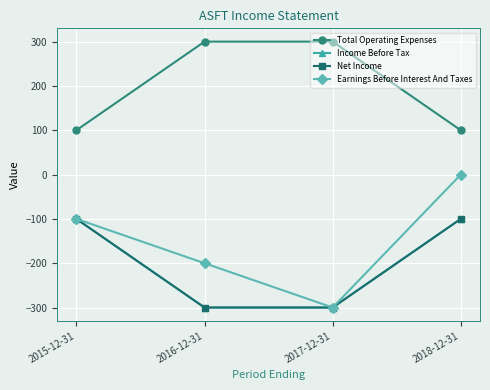

Rank the categories by Total Operating Expenses value from highest to lowest.

2016-12-31, 2017-12-31, 2015-12-31, 2018-12-31